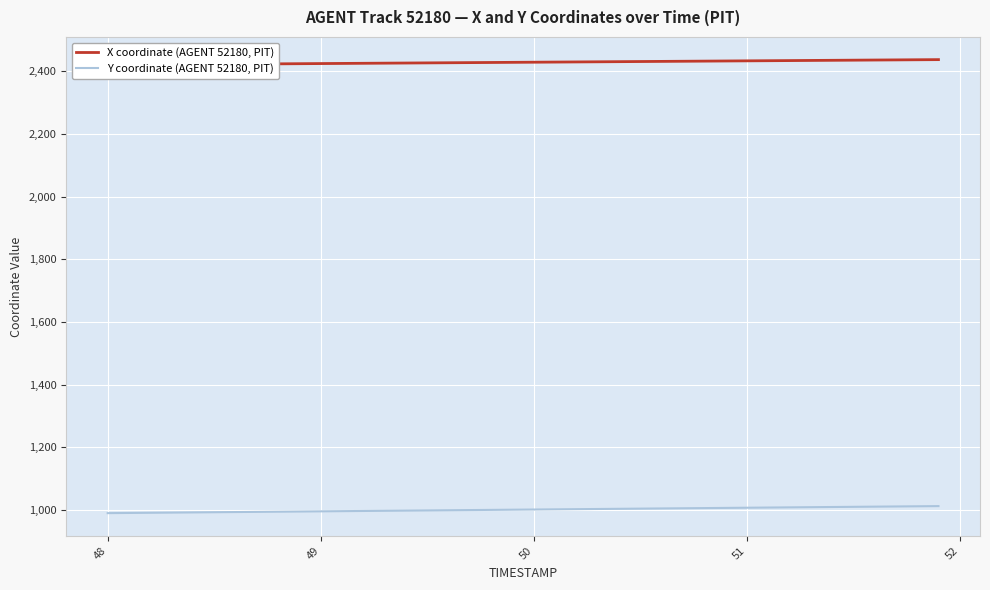

What is the minimum value for Y coordinate (AGENT 52180, PIT)?

990.0